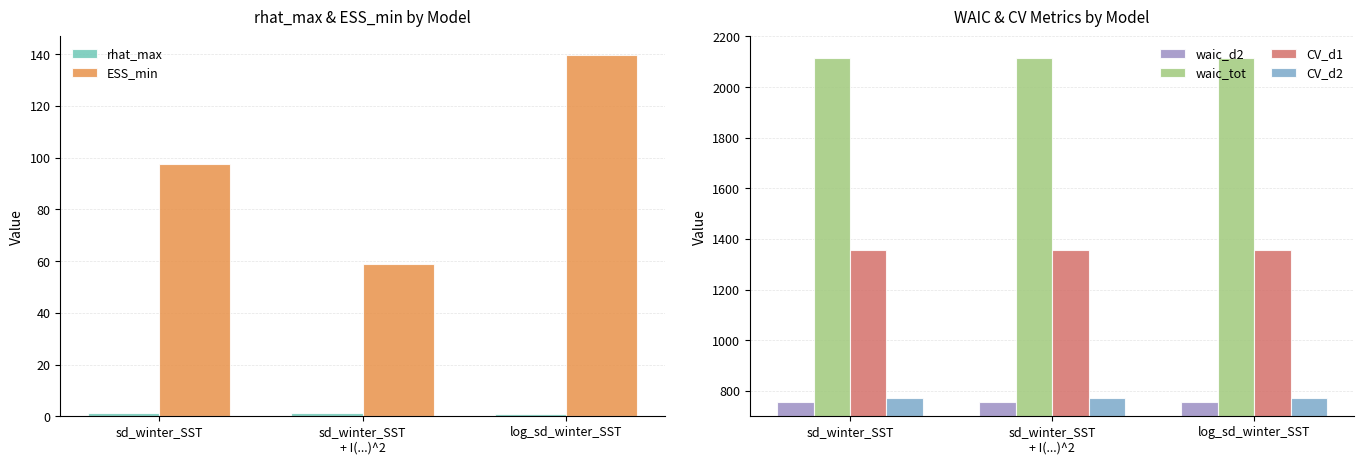

What is the label of the 1st bar from the right?

log_sd_winter_SST